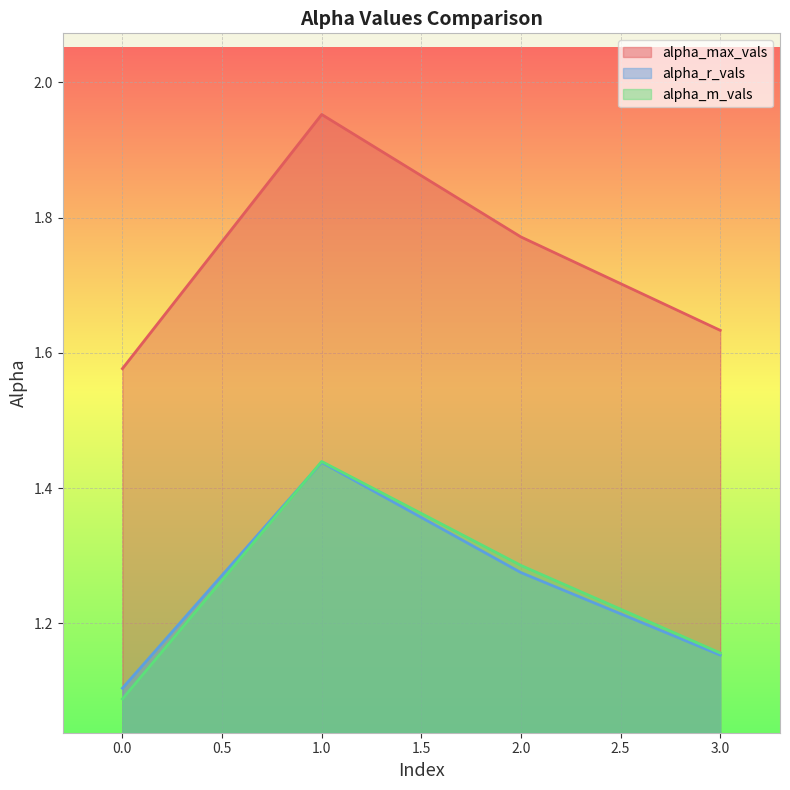

True or false: alpha_max_vals and alpha_r_vals intersect in this chart.

False